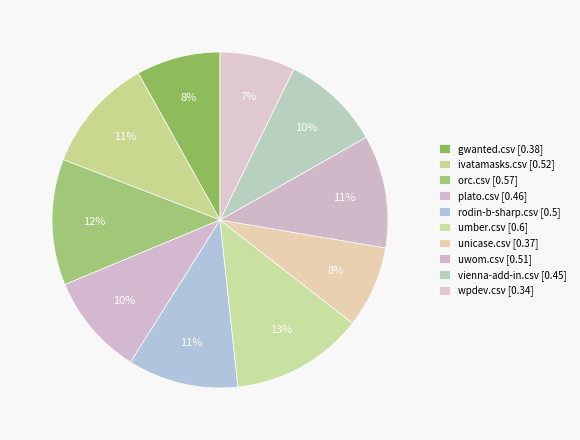

Is ivatamasks.csv the majority of the pie?

No